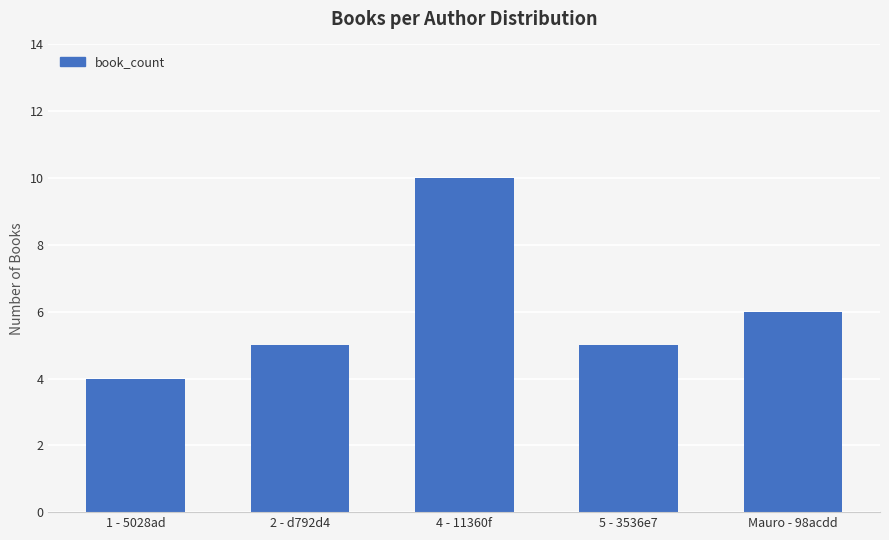

Does the chart contain stacked bars?

No